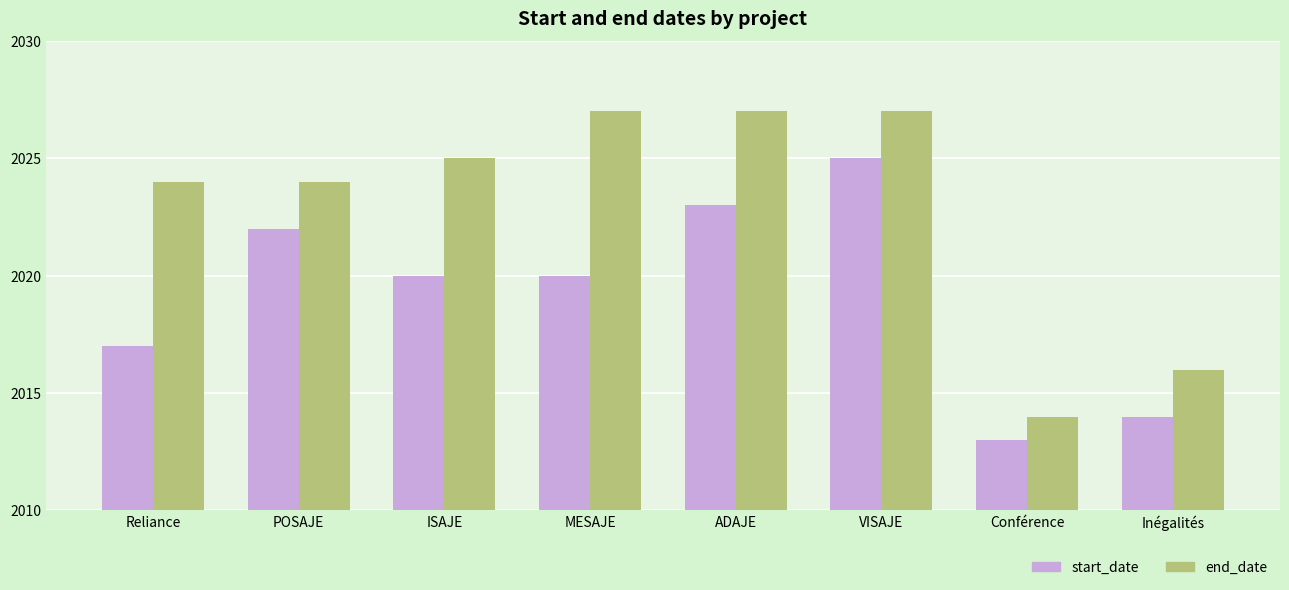

List the series in order of their peak value, highest first.

end_date, start_date